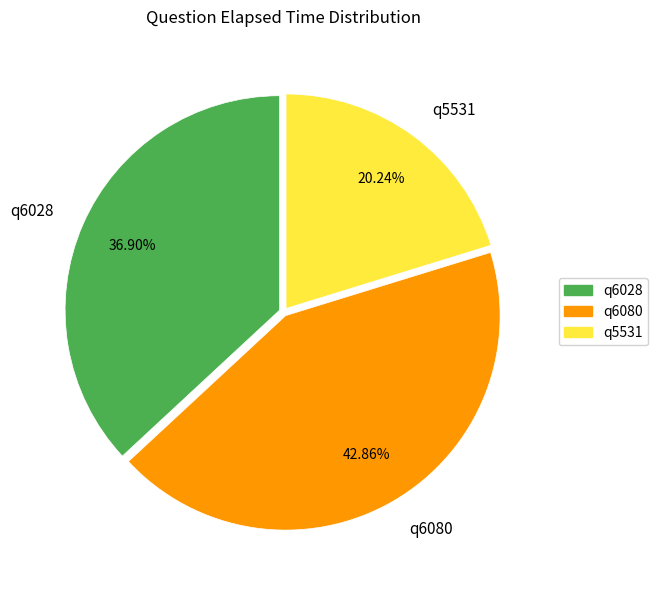

How many segments does this pie chart have?

3